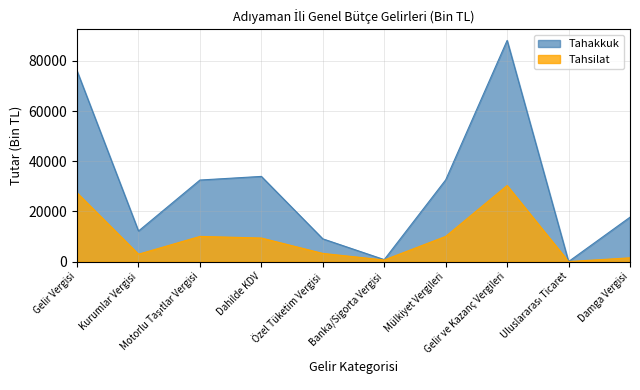

Where is the first local maximum for Tahsilat?

Motorlu Taşıtlar Vergisi